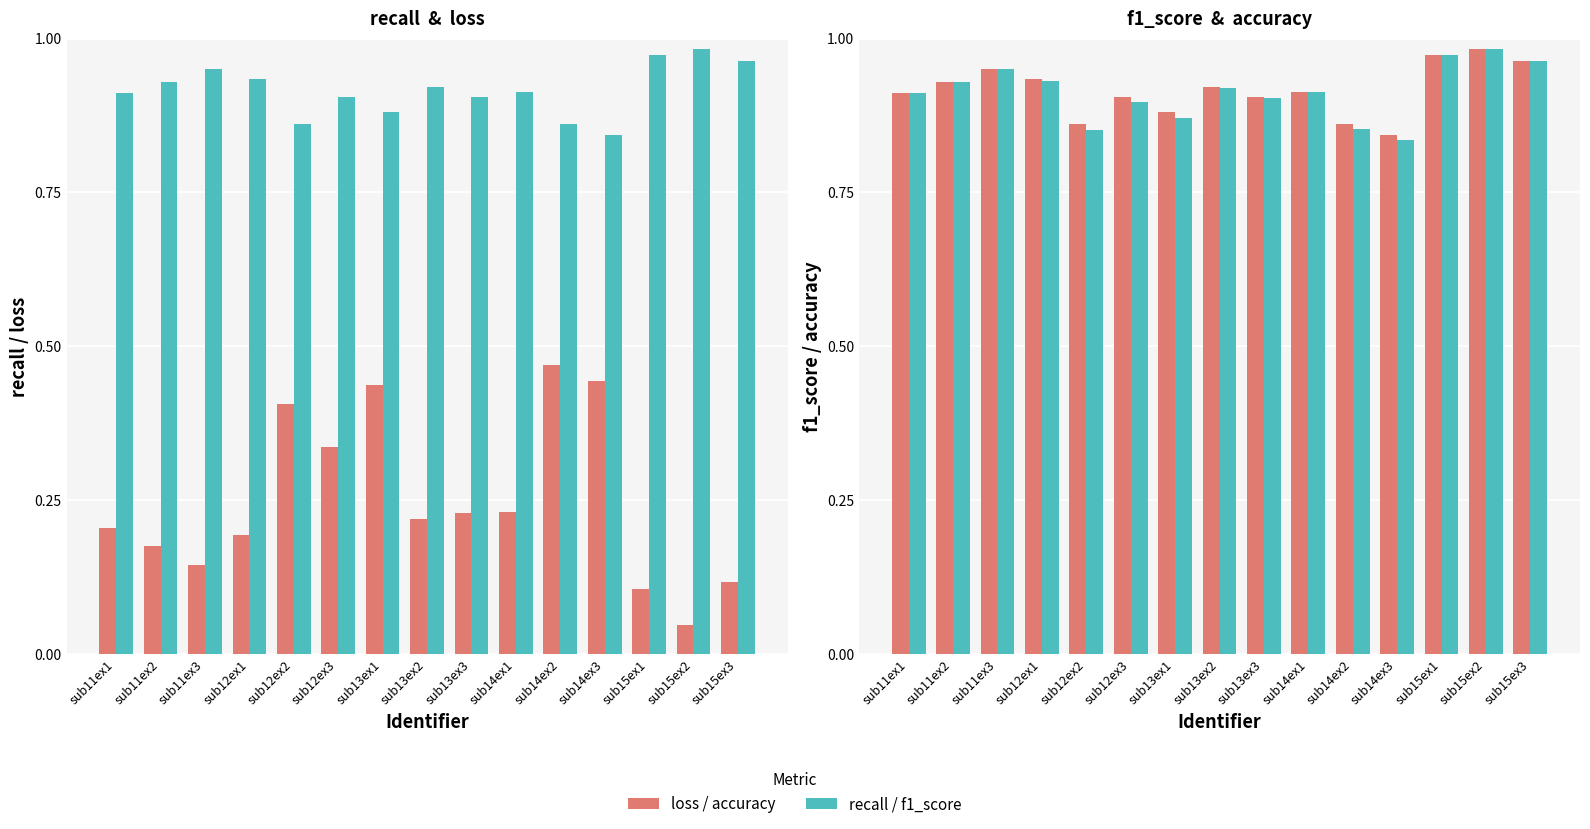

Which category has the highest value in the recall series?

sub15ex2